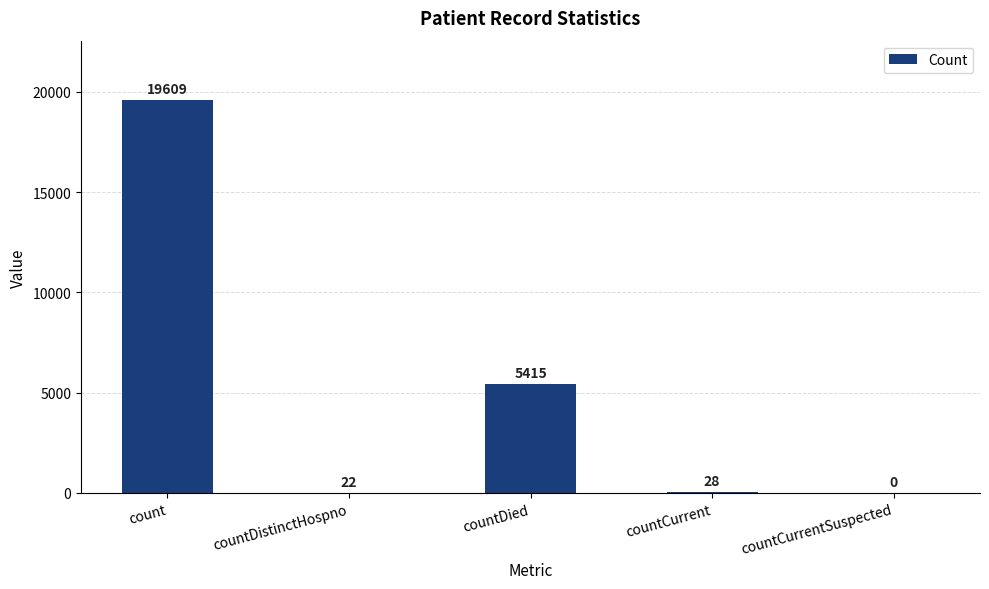

What is the change in value from countDistinctHospno to countCurrent?

+6